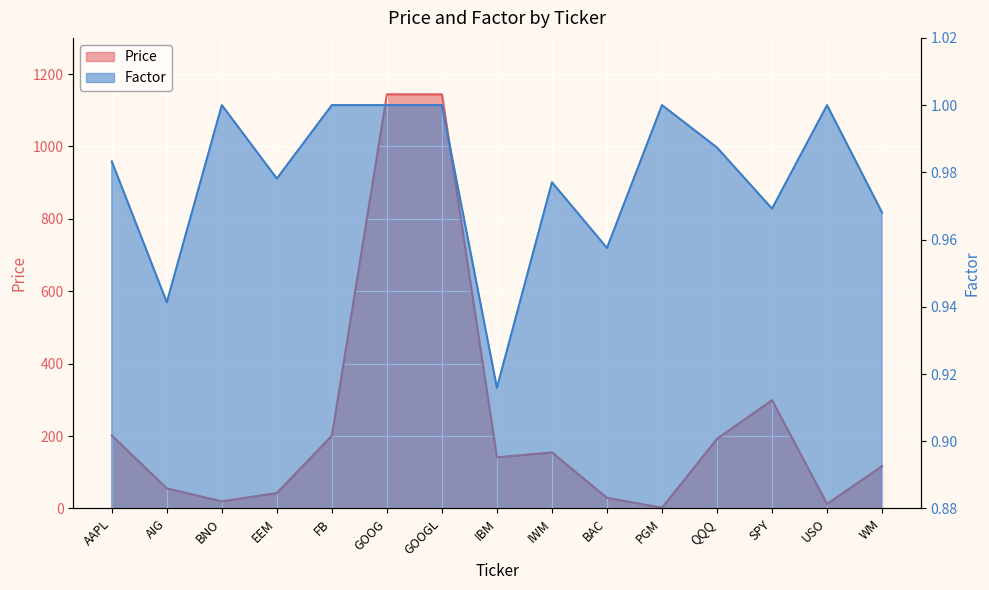

At which label is Price closest to 573?

SPY